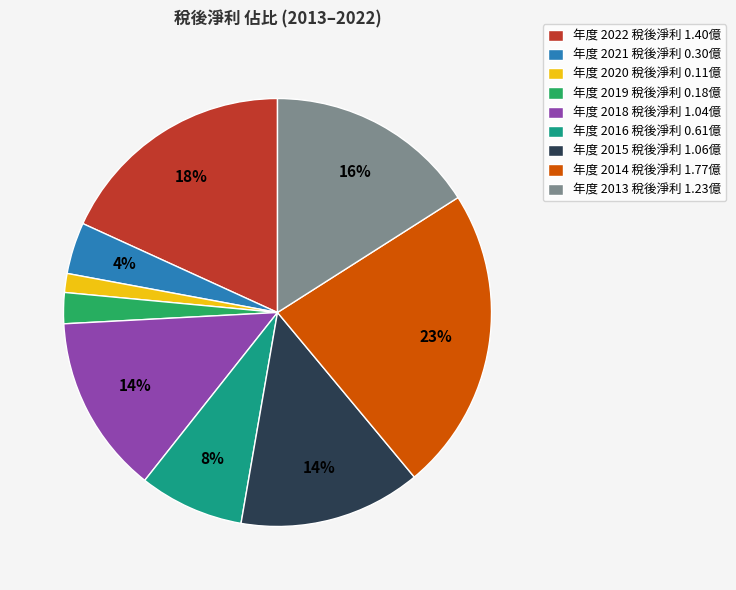

Which has a higher value, 年度 2013 稅後淨利 1.23億 or 年度 2016 稅後淨利 0.61億?

年度 2013 稅後淨利 1.23億